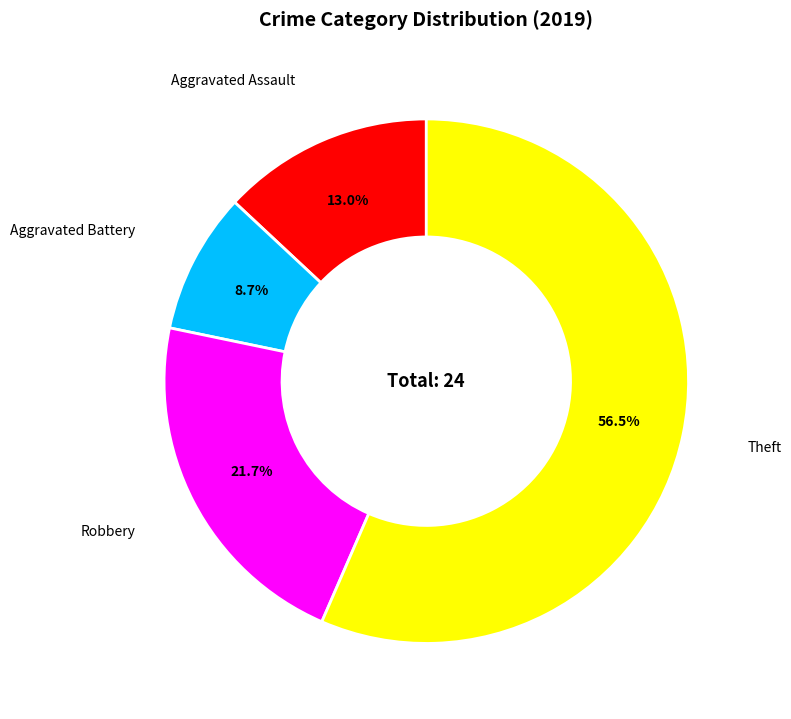

Does any single category account for the majority?

Yes